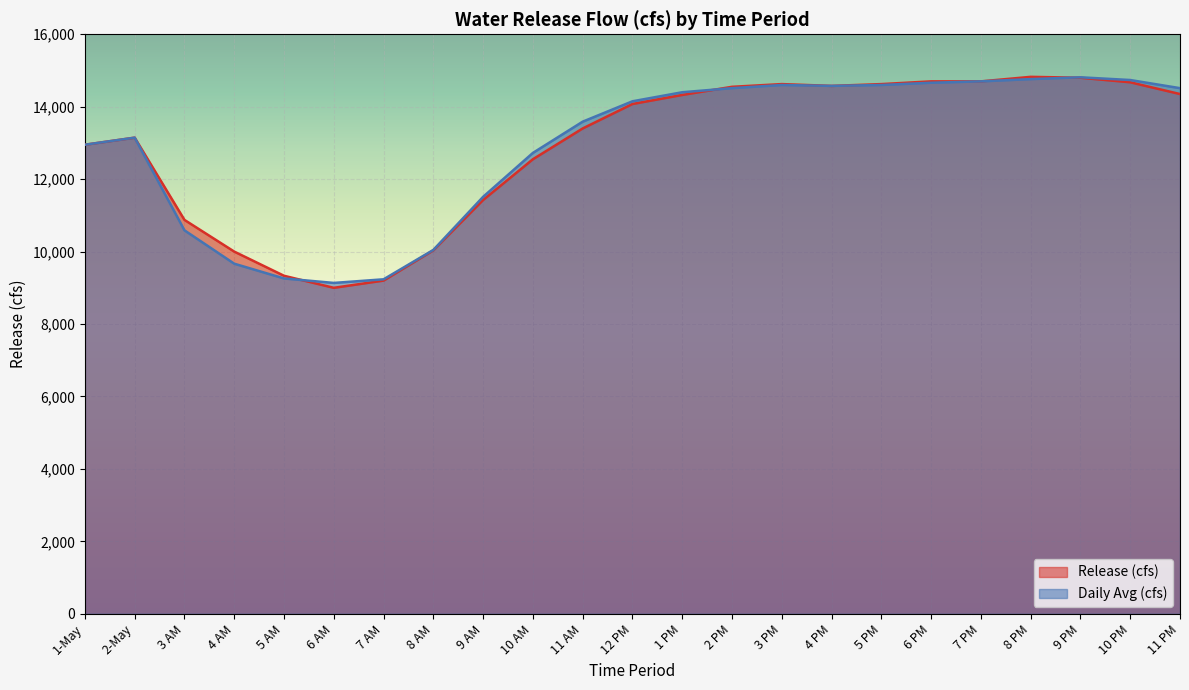

Rank the categories by Release (cfs) value from lowest to highest.

6 AM, 7 AM, 5 AM, 4 AM, 8 AM, 3 AM, 9 AM, 10 AM, 1-May, 2-May, 11 AM, 12 PM, 1 PM, 11 PM, 2 PM, 4 PM, 3 PM, 5 PM, 10 PM, 6 PM, 7 PM, 9 PM, 8 PM